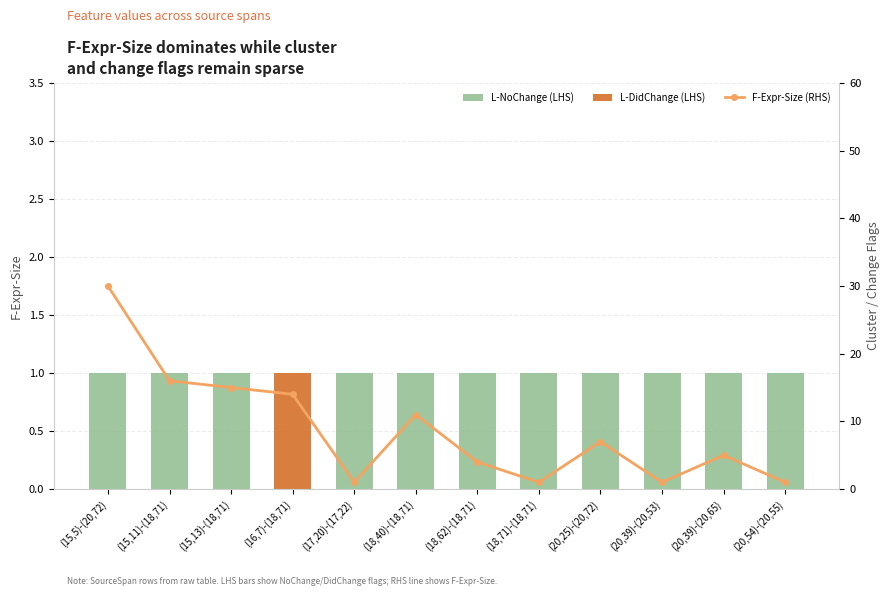

Which has a higher value, (15,5)-(20,72) or (15,13)-(18,71)?

(15,5)-(20,72)